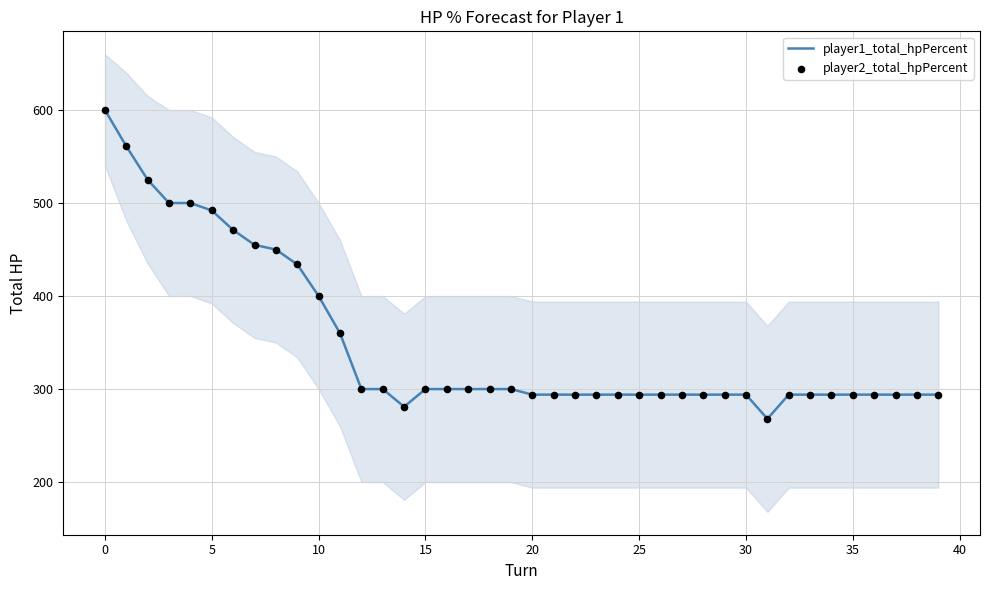

What is the maximum value for player1_total_hpPercent?

600